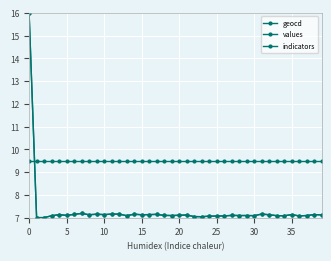

How many interior local valleys does the geocd series have?

10